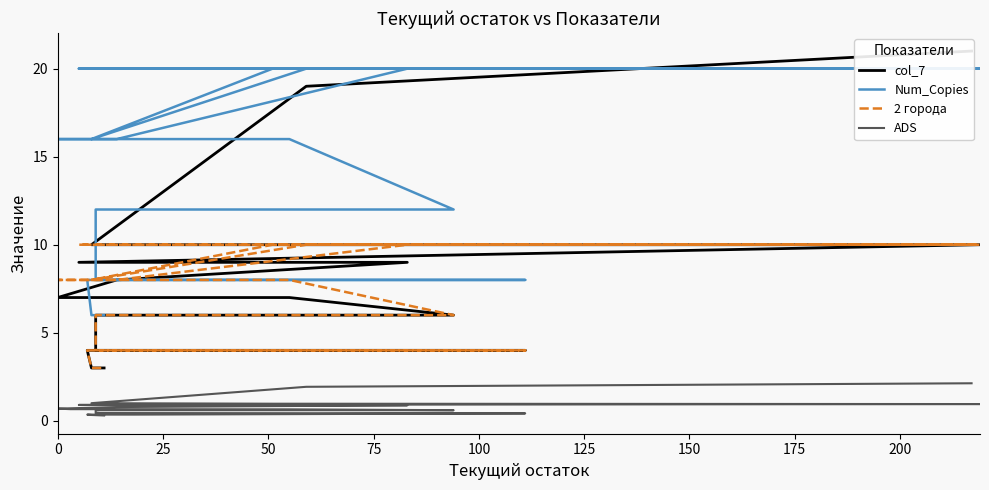

In Num_Copies, how many points are lower than both neighbors (excluding endpoints)?

1